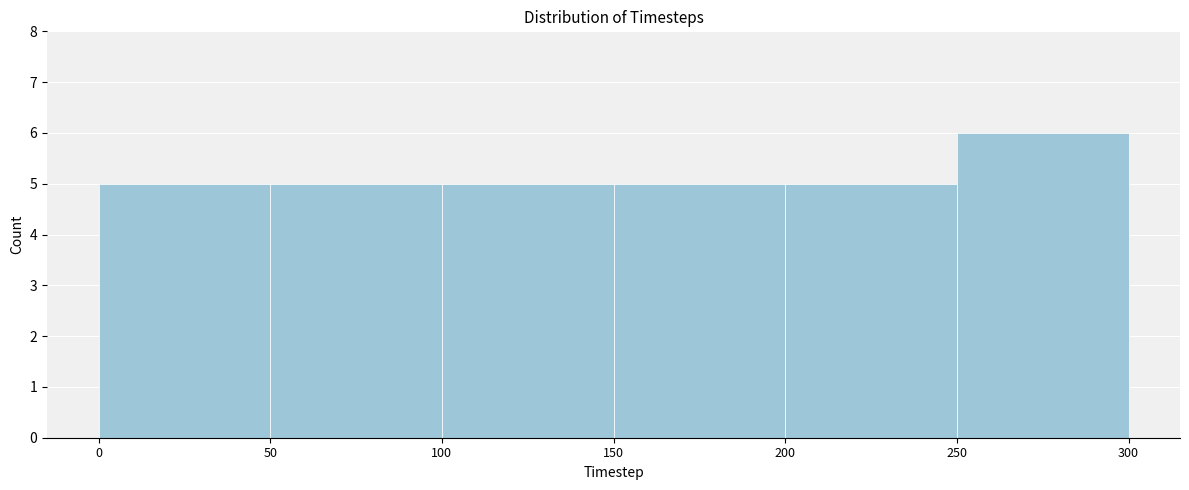

How tall is the bar that spans 50 to 100 on the x-axis? The values are not printed on the chart, so give them approximately, as read against the axis.

5